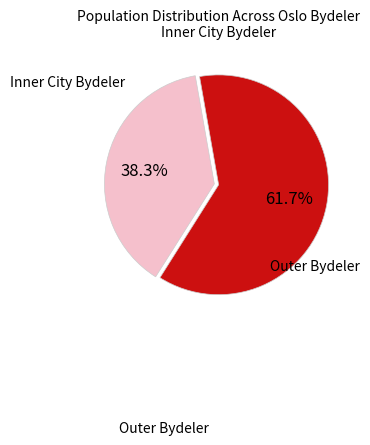

Is there a majority slice in this chart?

Yes